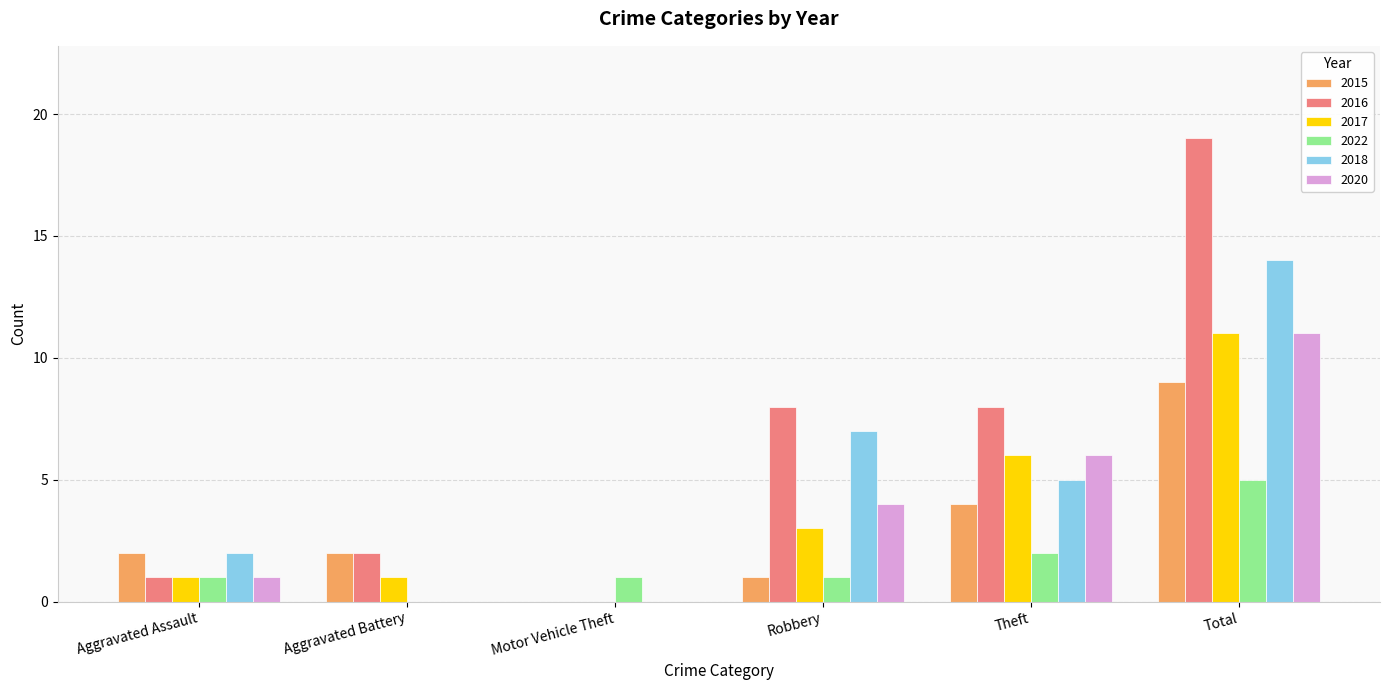

How many series are shown in this chart?

6